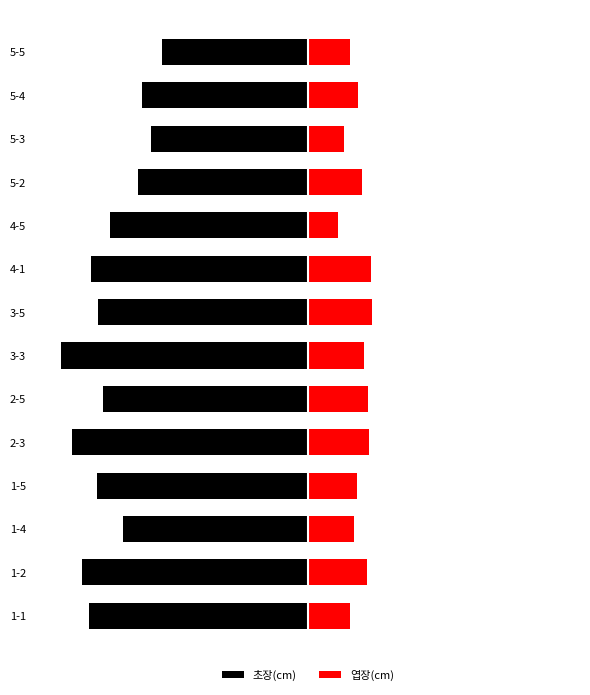

Is it true that 초장(cm) equals -83.4 at 5-5?

True